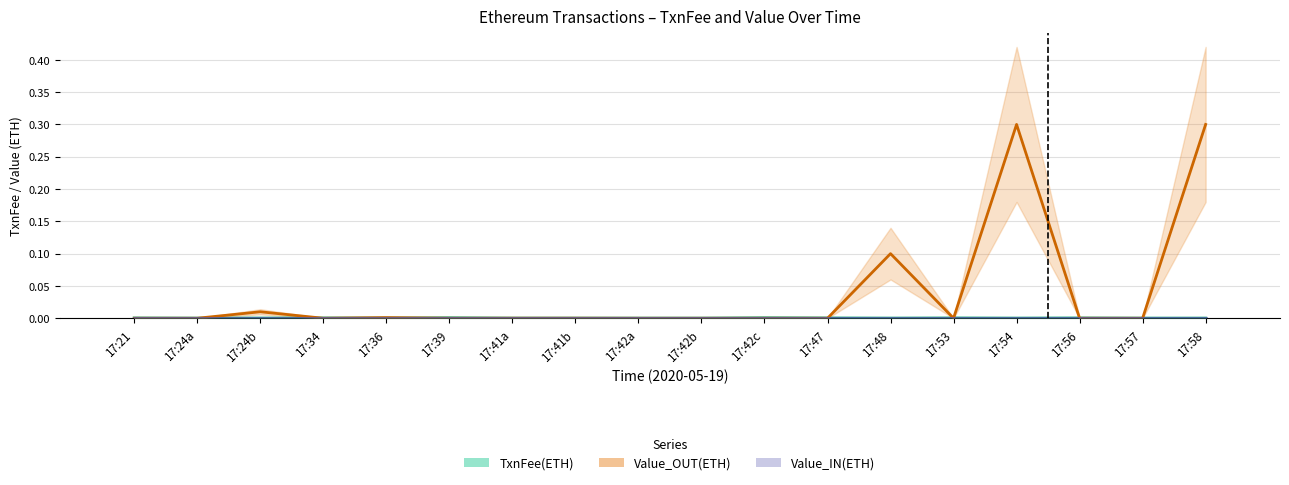

At which category is the sum across all series the highest?

17:58